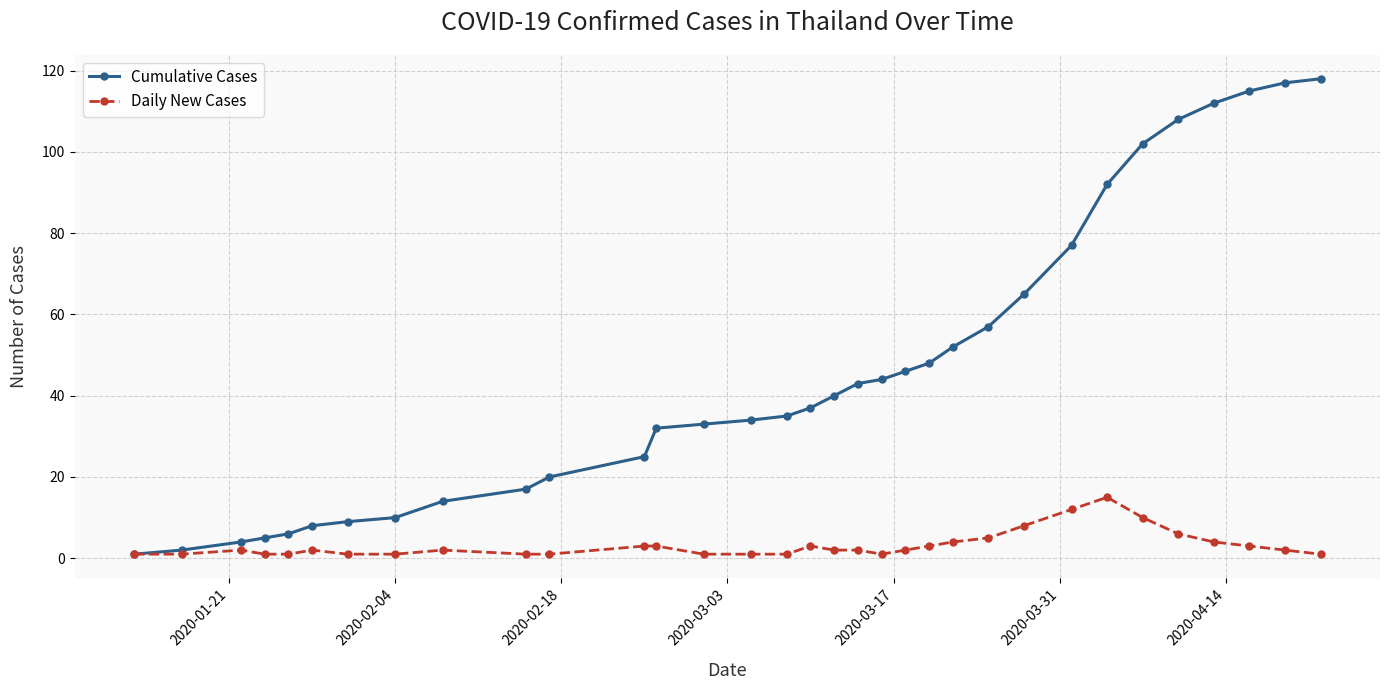

What is the average value of the Cumulative Cases series?

46